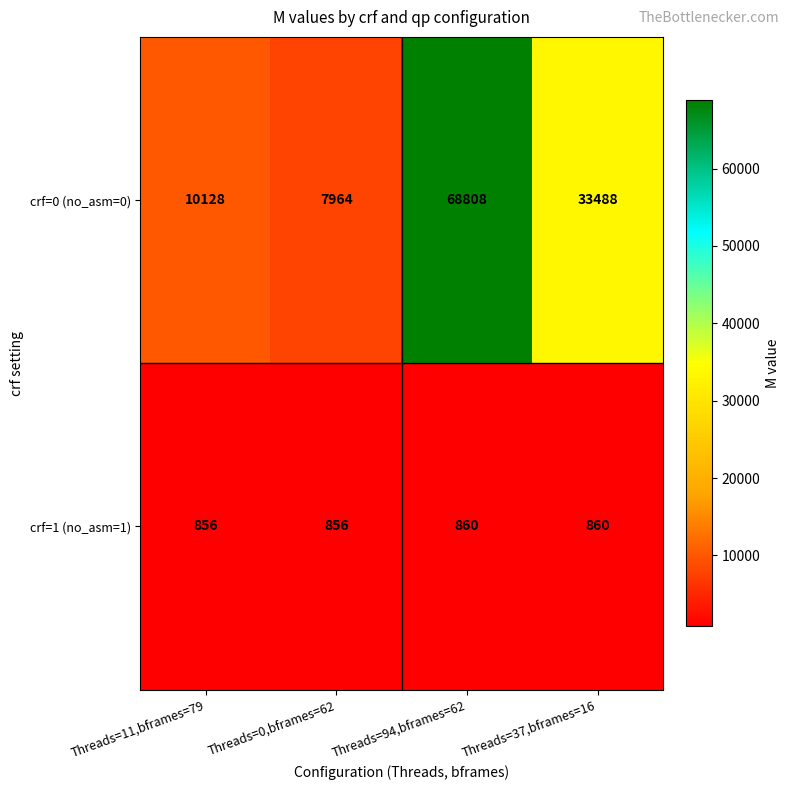

What is the total value across all series at Threads=94,bframes=62?

69668